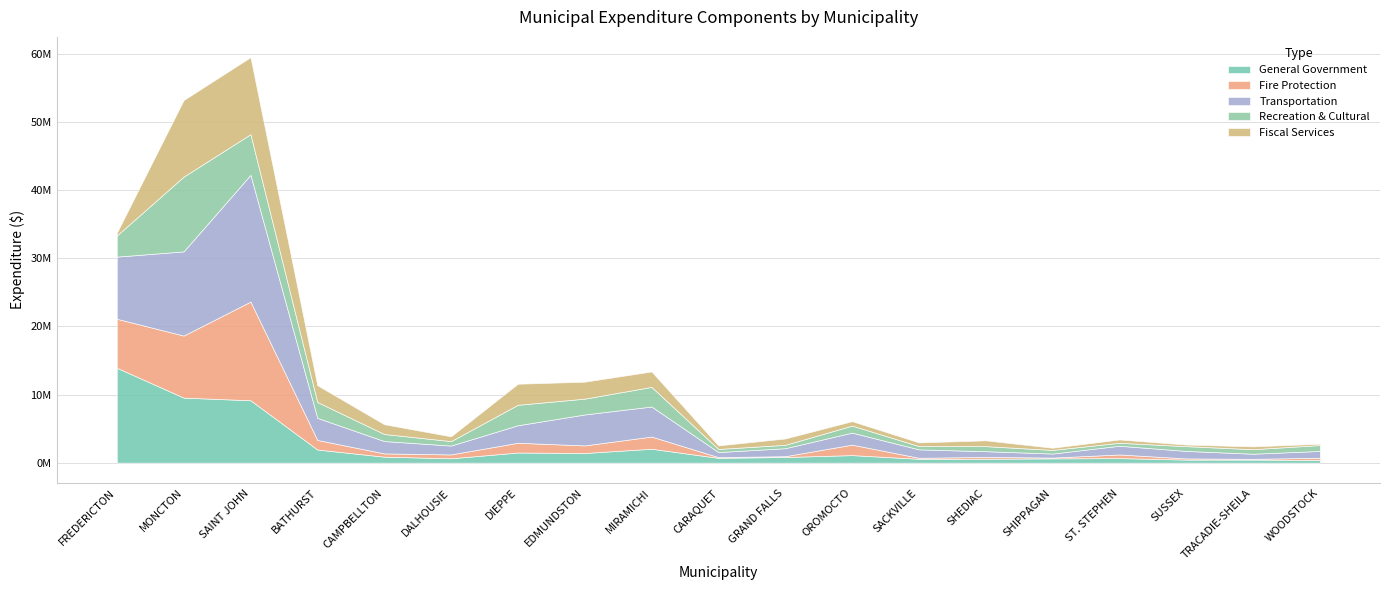

Which has a higher value, ST. STEPHEN or MIRAMICHI?

MIRAMICHI